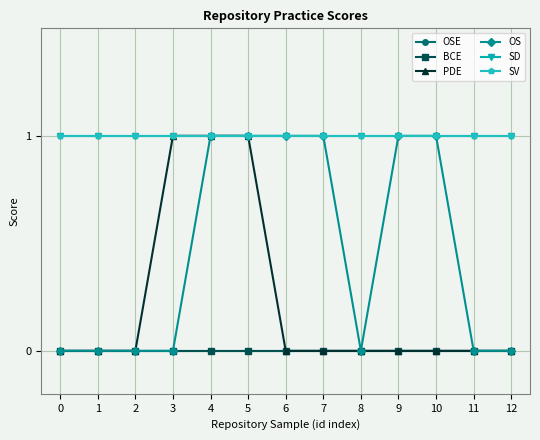

Does the chart have visible grid lines?

Yes